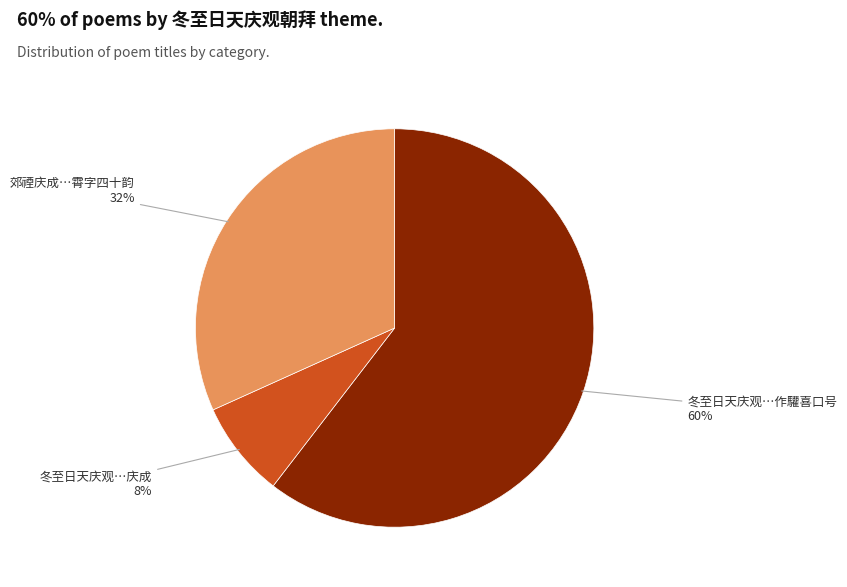

Is there any slice that represents more than half of the pie?

Yes